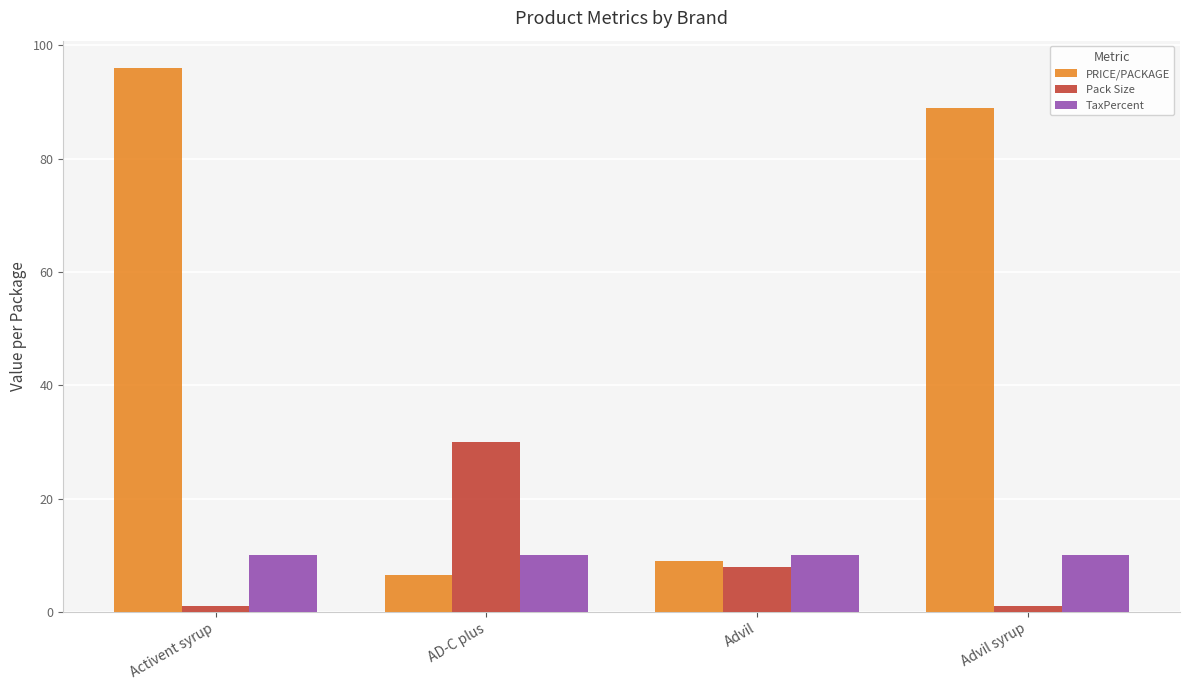

Read the PRICE/PACKAGE value at AD-C plus.

6.5